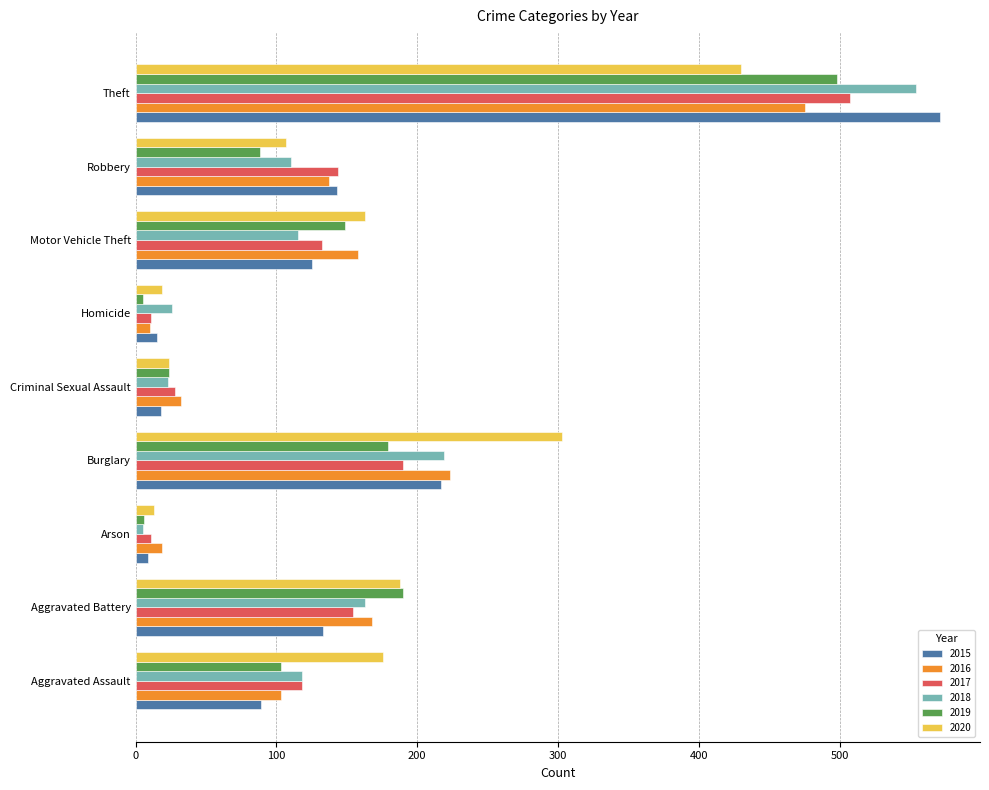

What is the highest value of the 2020 series?

430